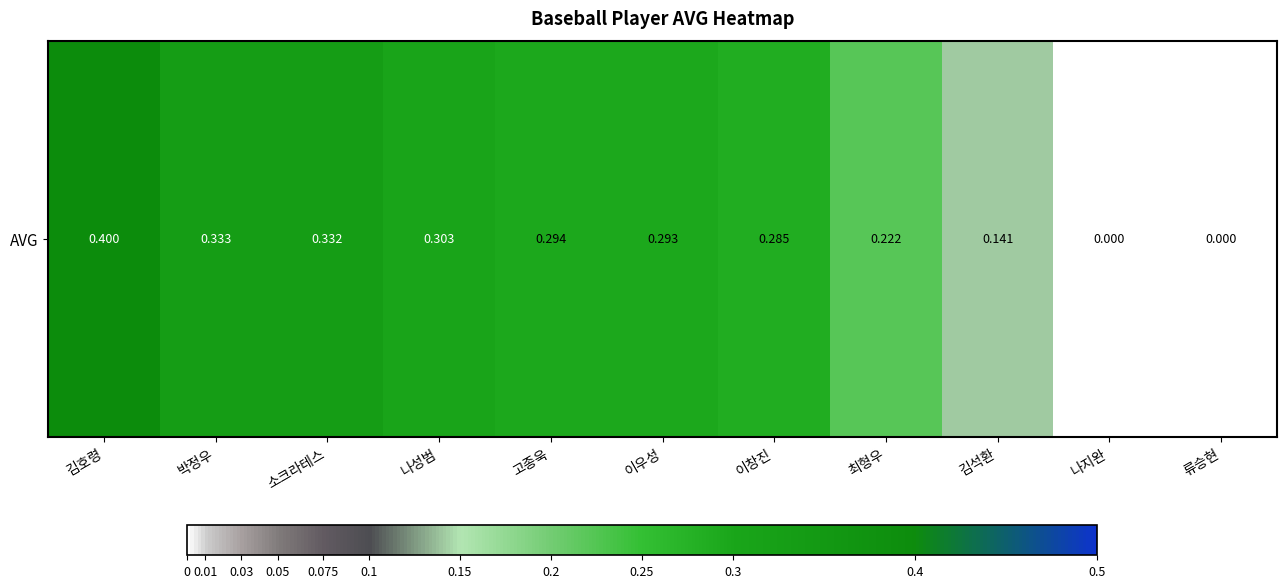

Rank the categories by value from highest to lowest.

김호령, 박정우, 소크라테스, 나성범, 고종욱, 이우성, 이창진, 최형우, 김석환, 나지완, 류승현